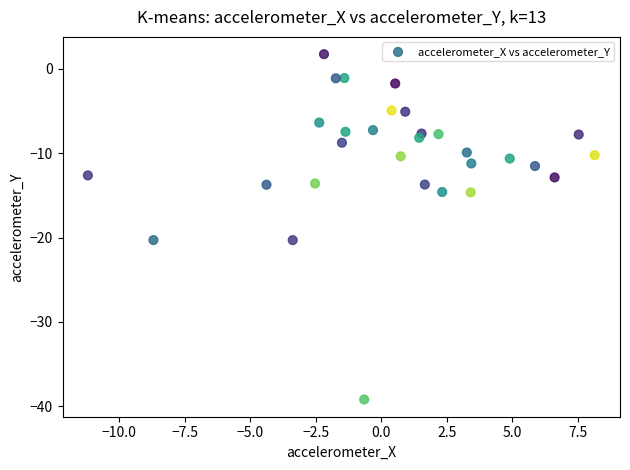

What is the range of X values (max minus min)?

19.3